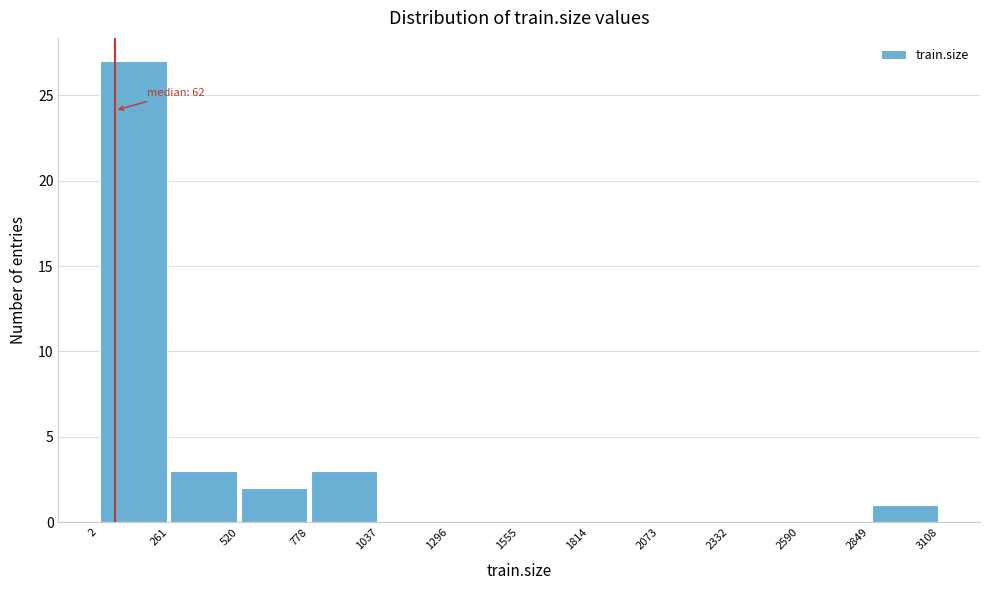

Over which range of the x-axis is the bar tallest?

2 to 261